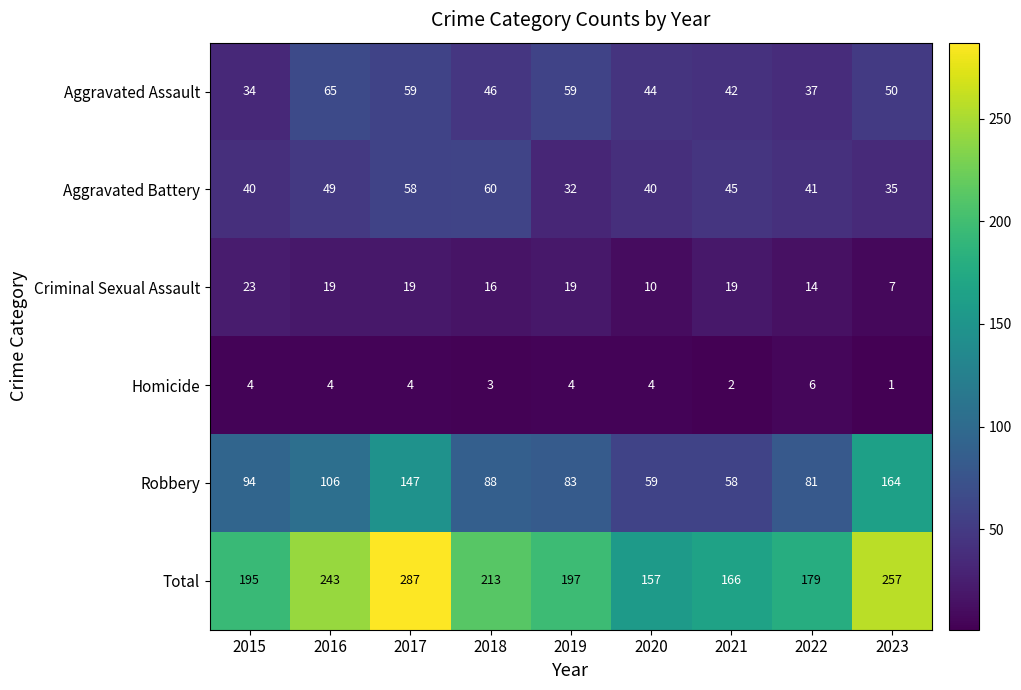

True or false: Homicide has a value of 4 at 2017.

True